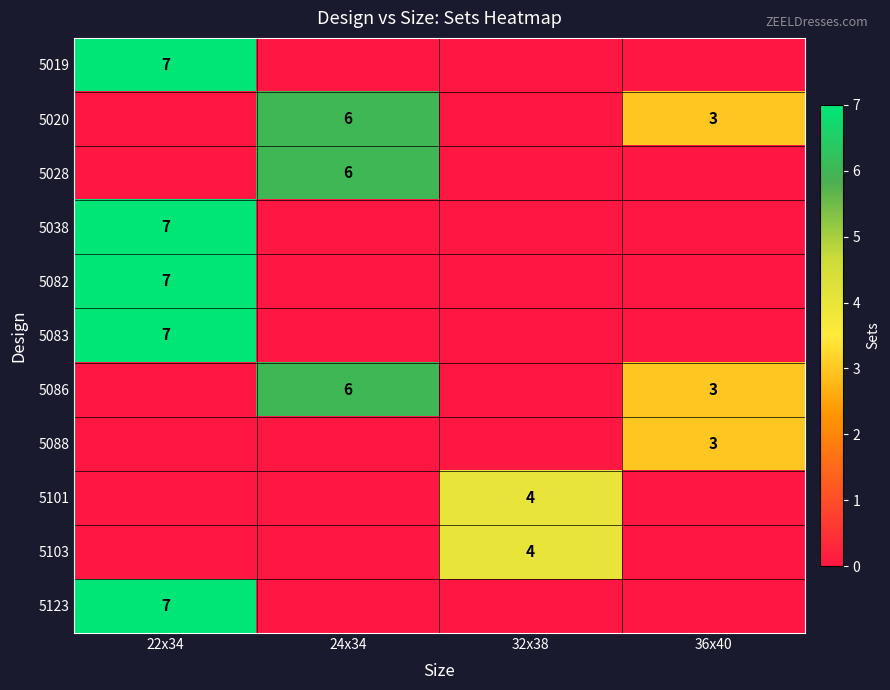

True or false: 5086 has a value of 3 at 36x40.

True